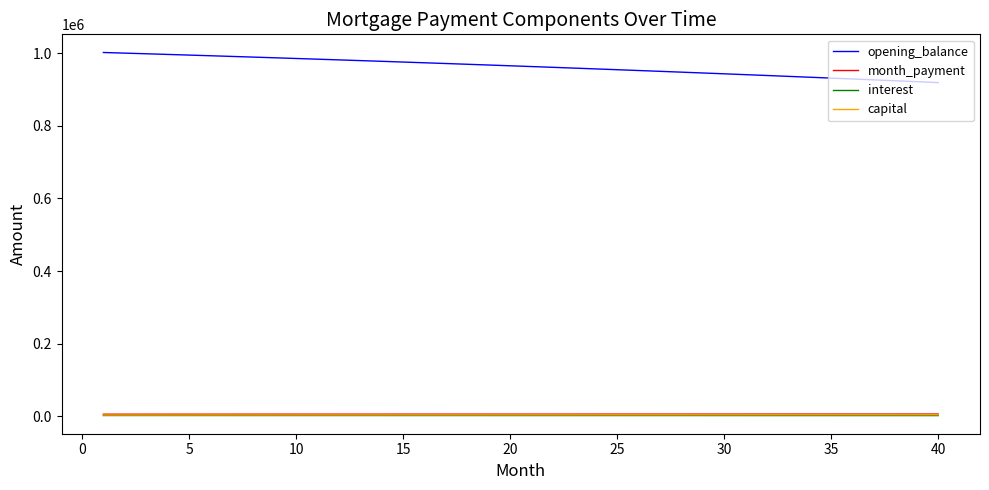

What is the maximum value for opening_balance?

1001833.3